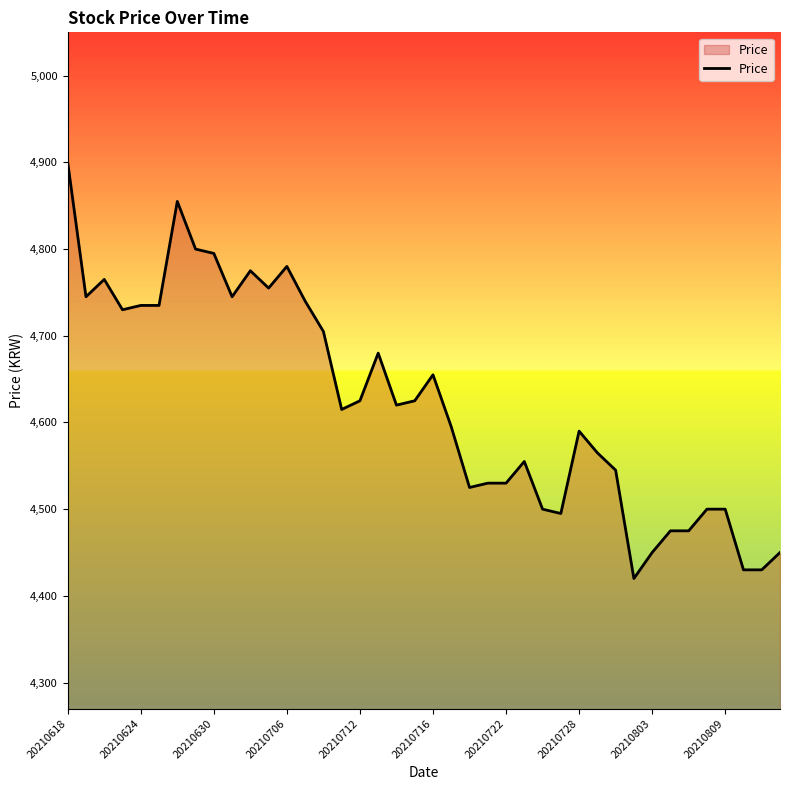

What is the minimum value shown in the chart?

4420